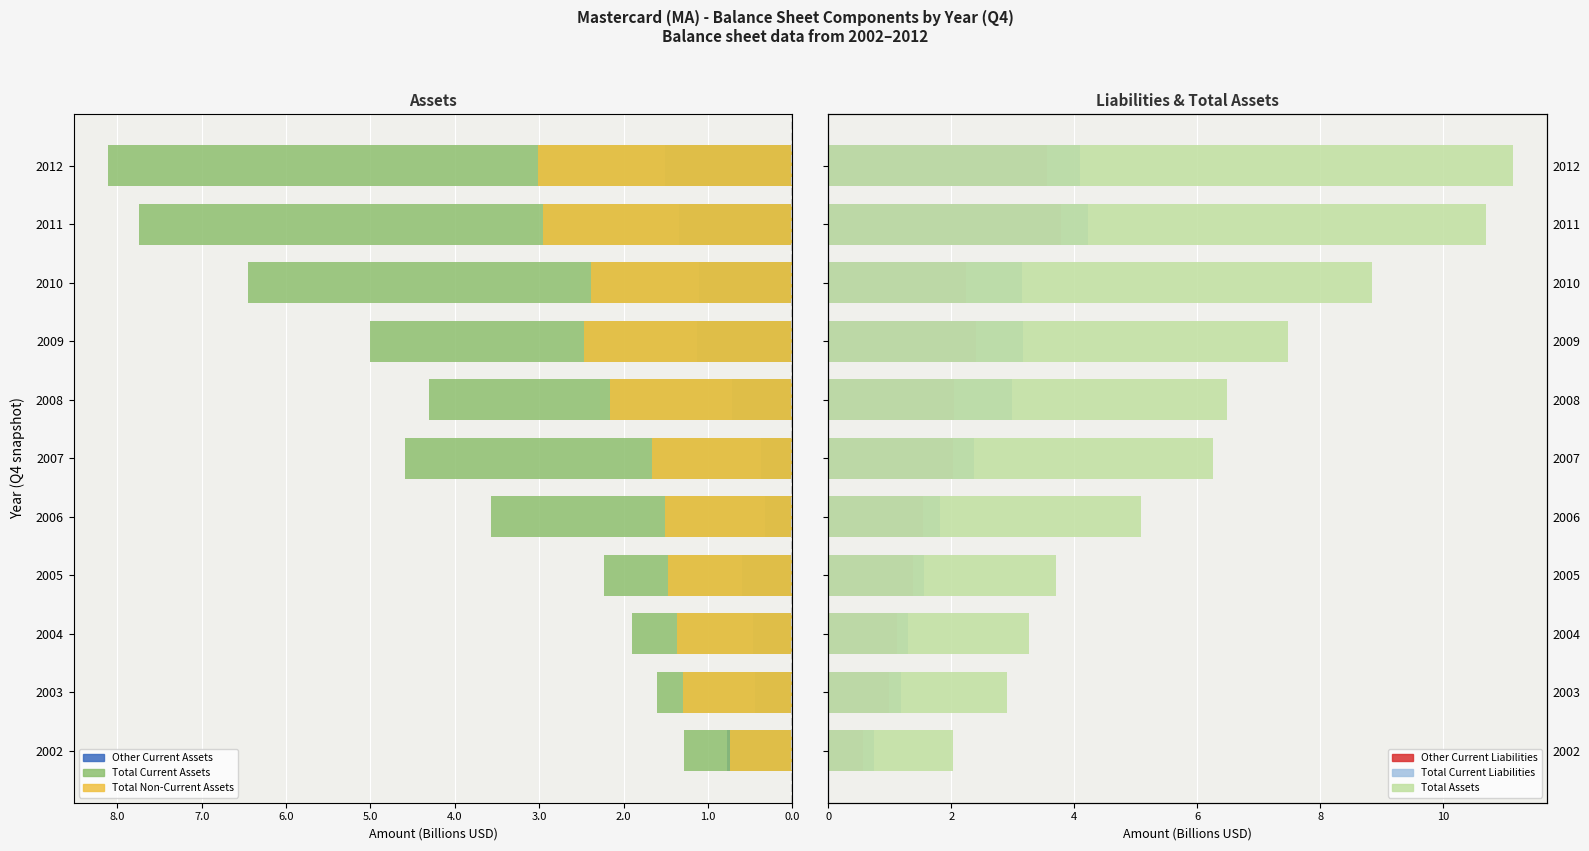

What is the difference between the second highest and minimum values in the Other CurrentLiabilities series?

3.0